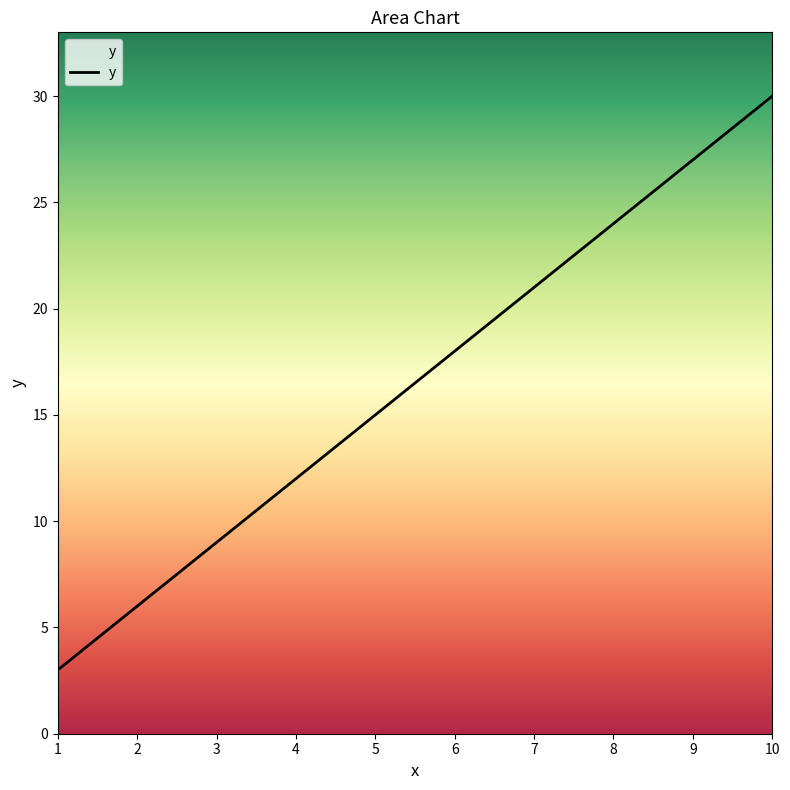

What is the change in value from 3 to 6?

+9